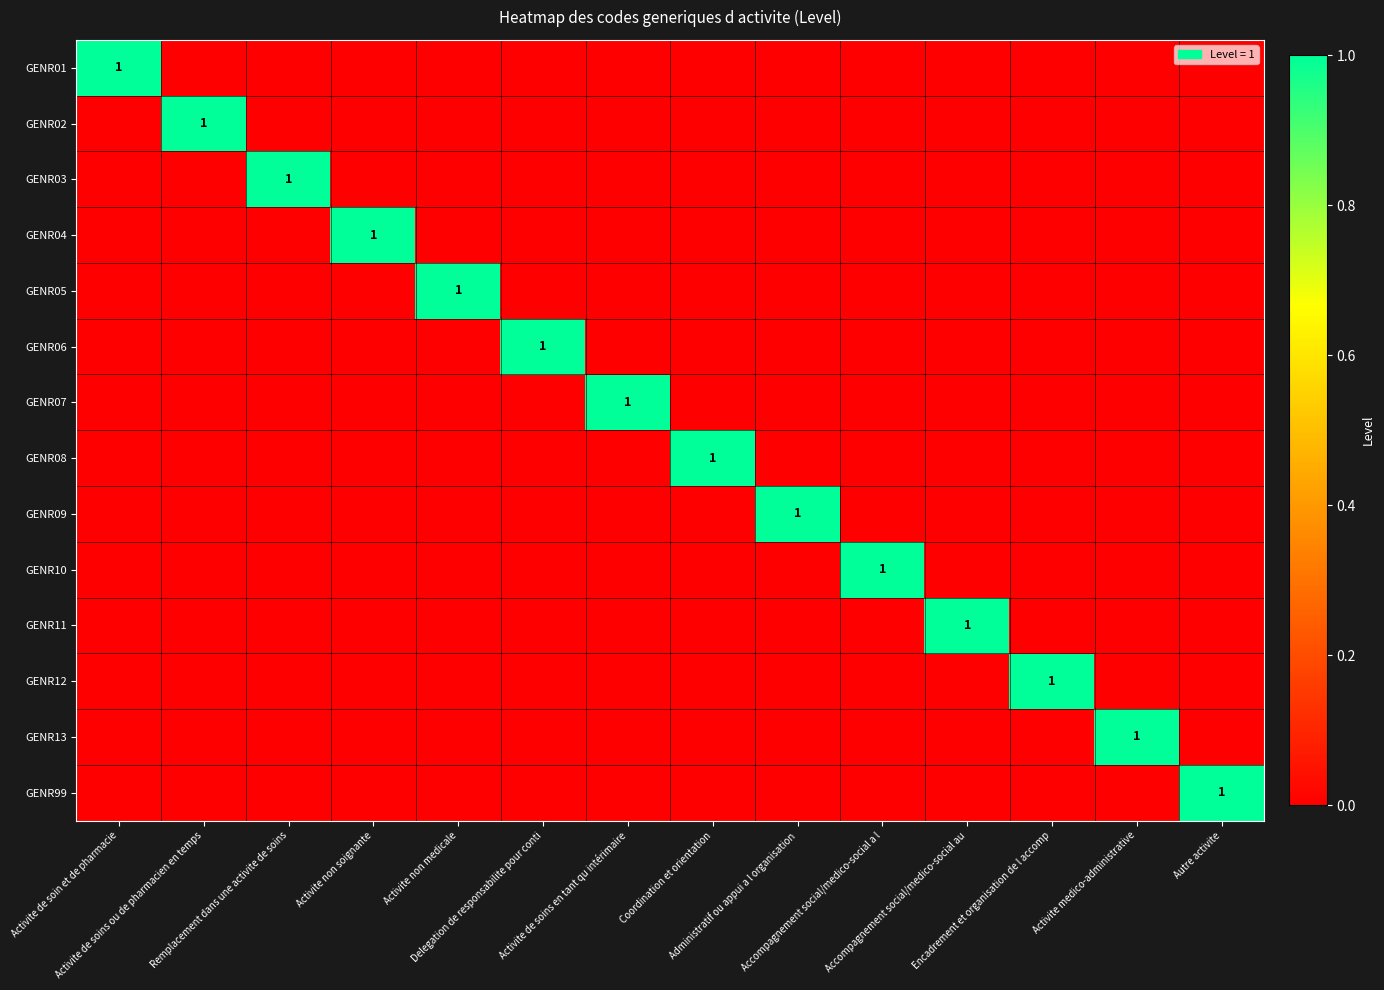

The value of GENR05 at Encadrement et organisation de l accomp is 0. True or false?

True